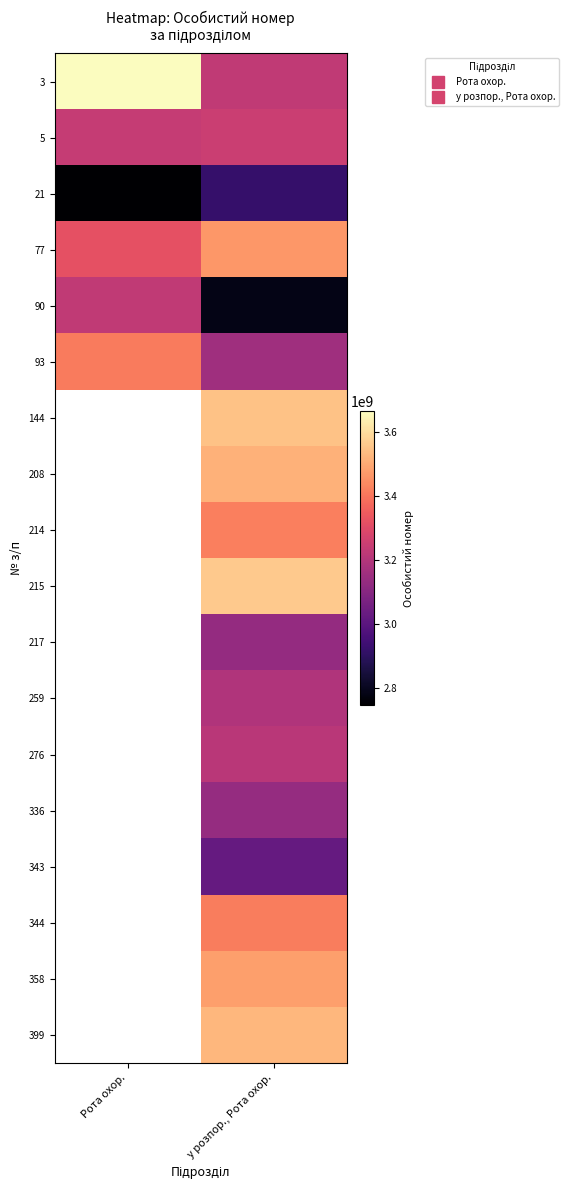

Is it true that 3 equals 5738309176.3 at Рота охор.?

False